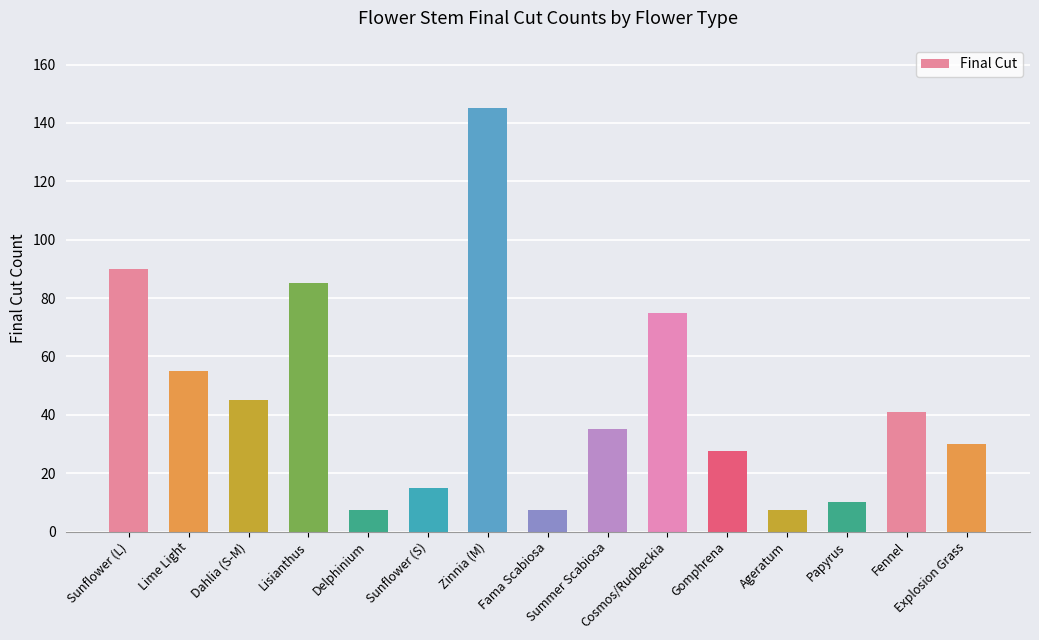

What is the smallest value displayed?

7.5